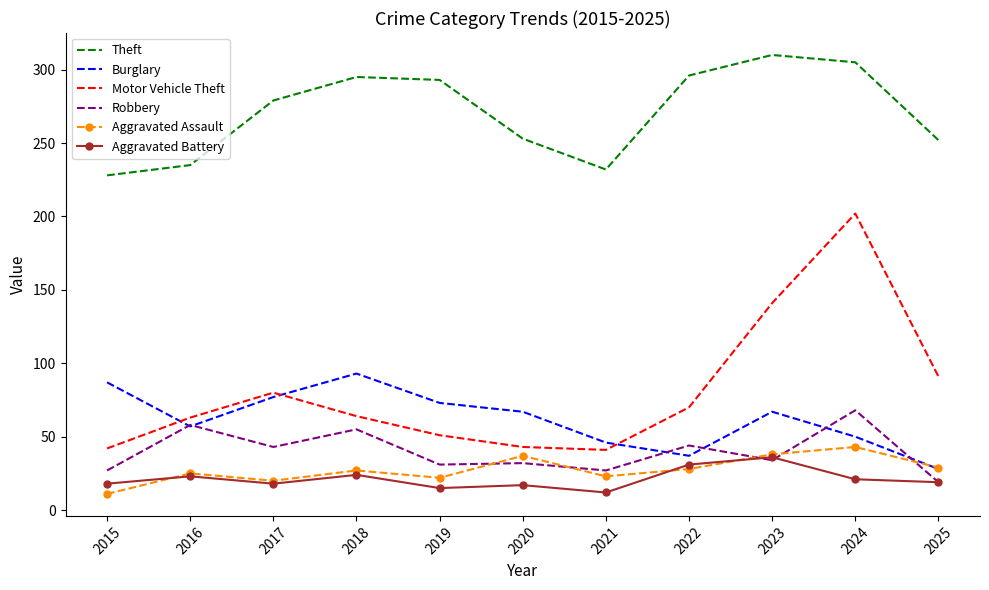

What is the difference between the highest and lowest values at 2022?

268